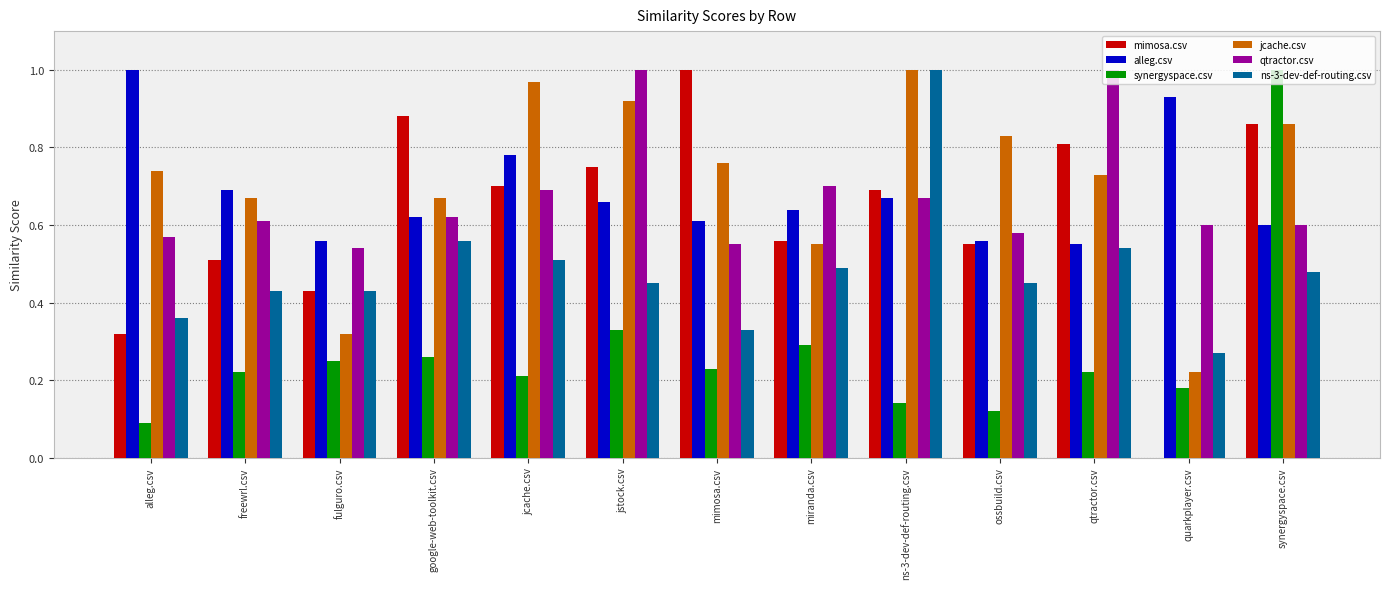

At which category is the sum across all series the highest?

synergyspace.csv